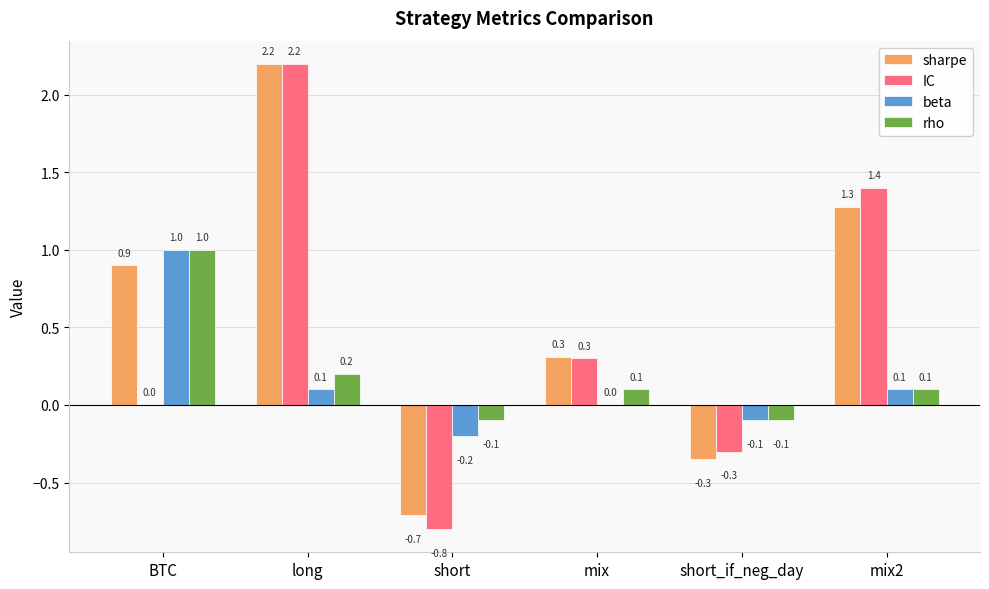

What is the greatest value displayed?

2.2